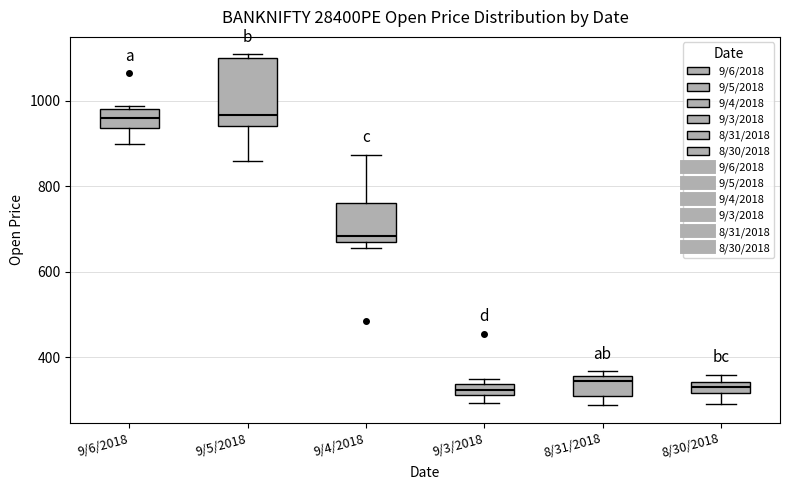

Where does the lower whisker of the box for 9/6/2018 end on the y-axis? The values are not printed on the chart, so give them approximately, as read against the axis.

900